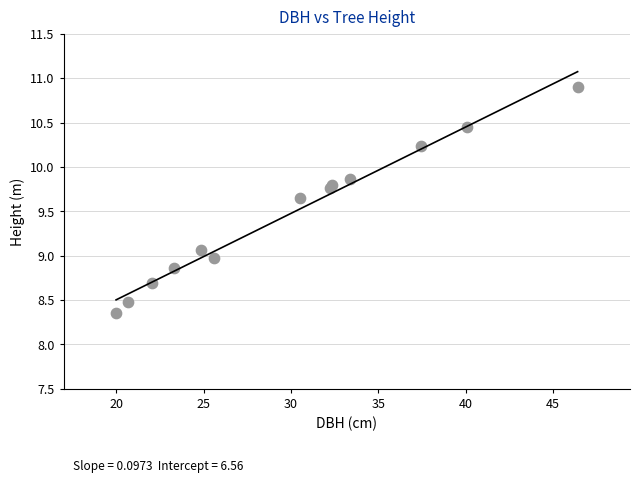

What is the range of Y values (max minus min)?

2.5